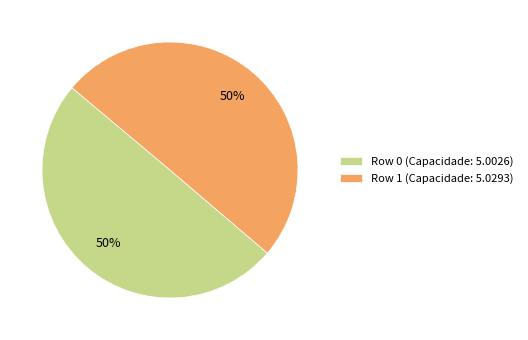

Combined, do Row 1 and Row 0 account for over 50%?

Yes